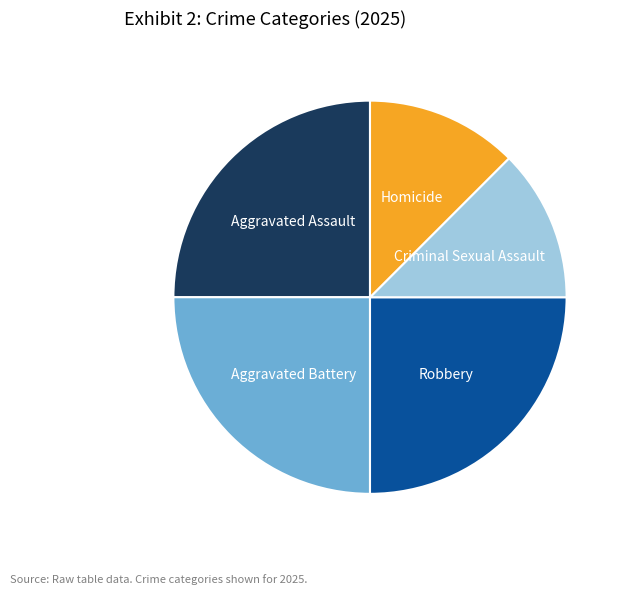

Count the number of slices in the pie.

5